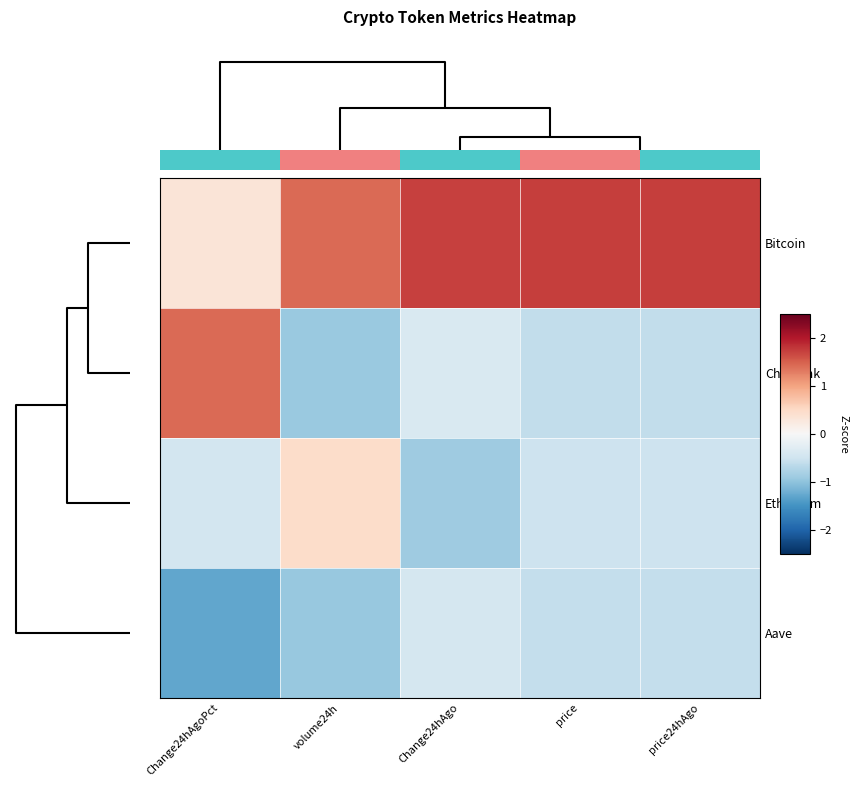

At price, list the series in order from smallest to largest.

Chainlink, Aave, Ethereum, Bitcoin